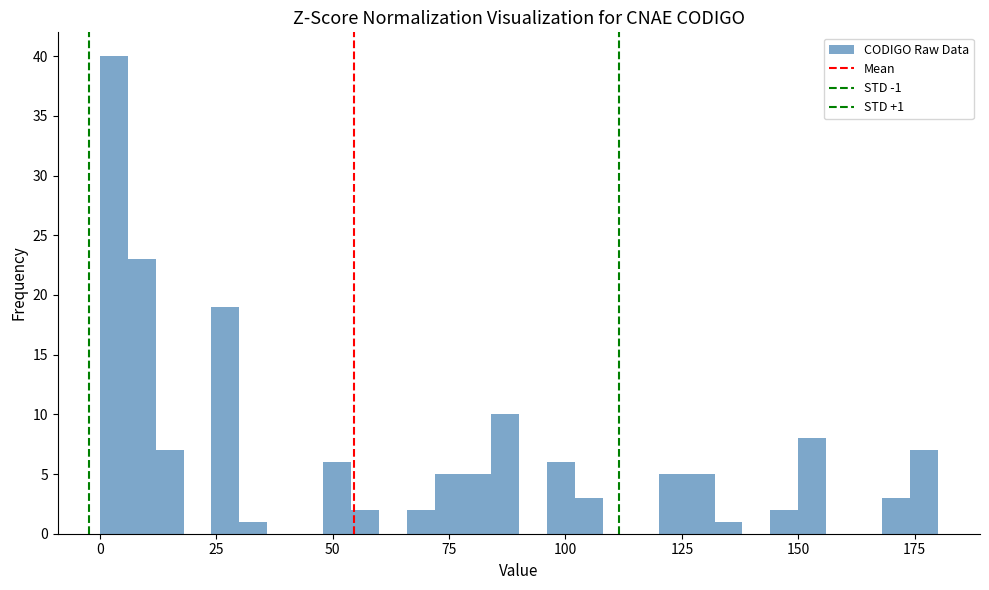

Read against the x-axis, roughly where is the centre of the tallest bar?

5